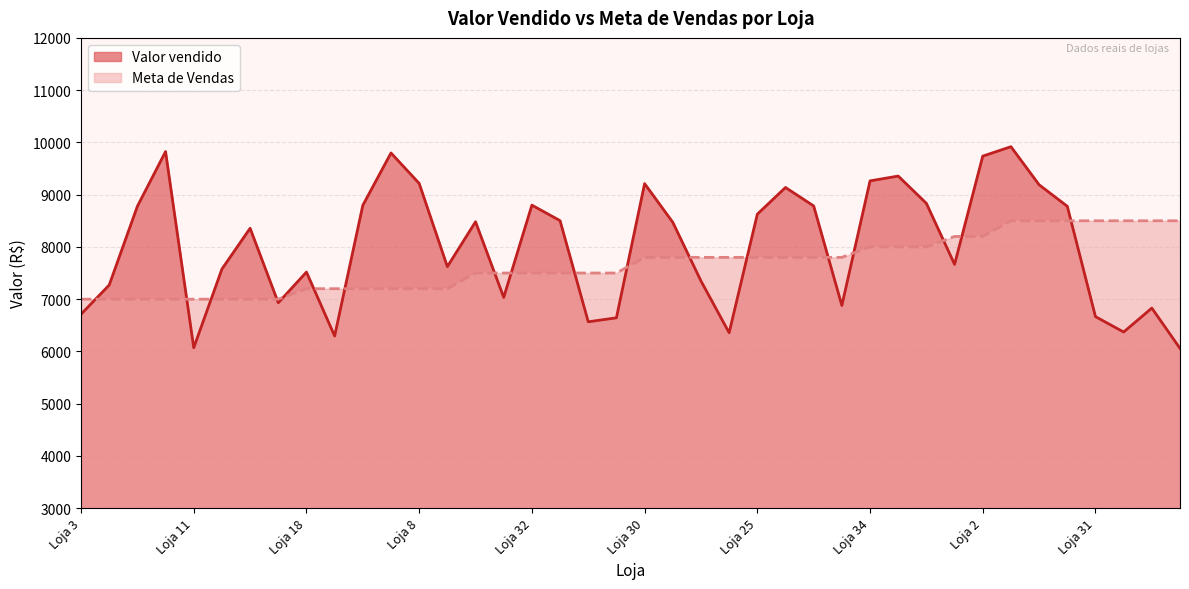

The value of Valor vendido at Loja 8 is 14957.7. True or false?

False